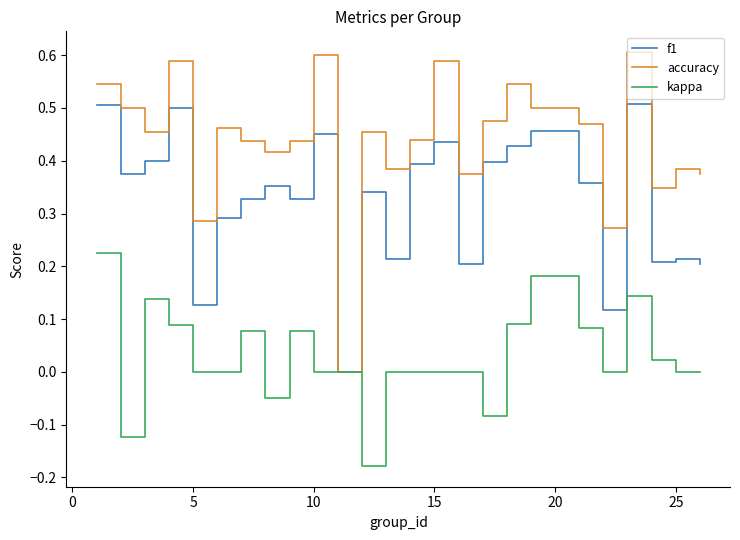

Rank the series by their average value, from lowest to highest.

kappa, f1, accuracy